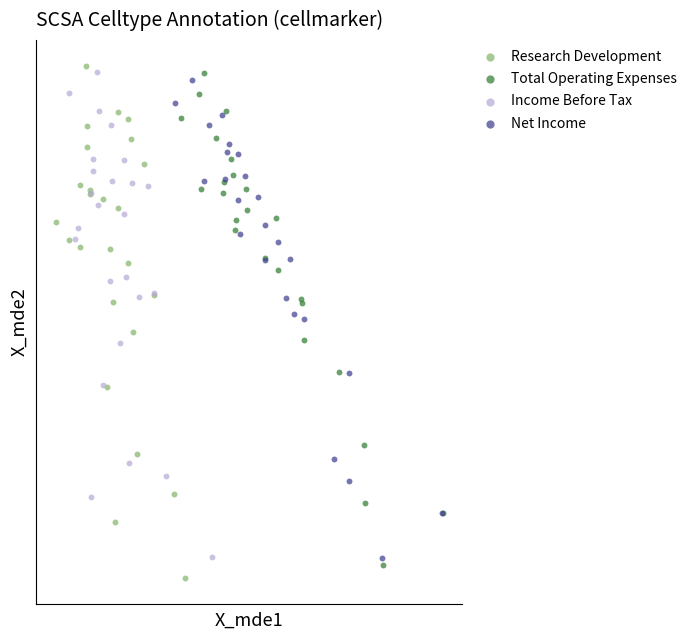

What are all the series names shown in the legend?

Research Development, Total Operating Expenses, Income Before Tax, Net Income